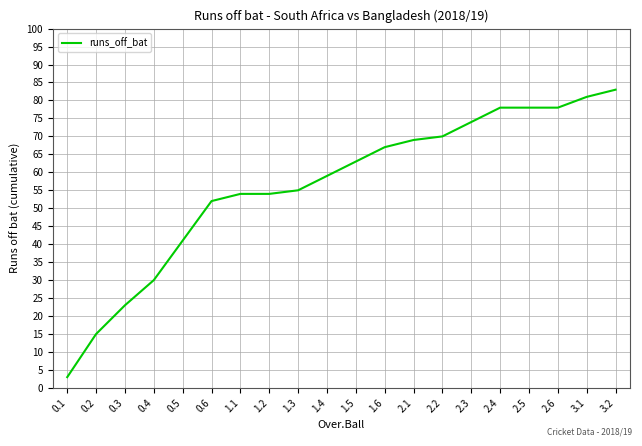

What is the difference between the values at 2.3 and 1.3?

19